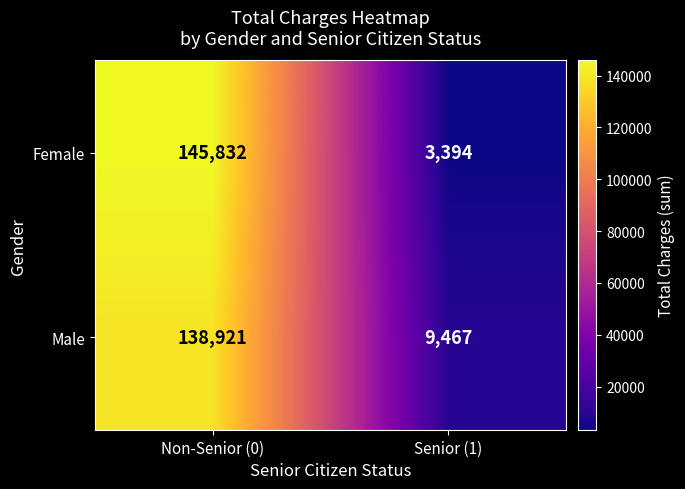

What is the difference between the highest and lowest values at Senior (1)?

6073